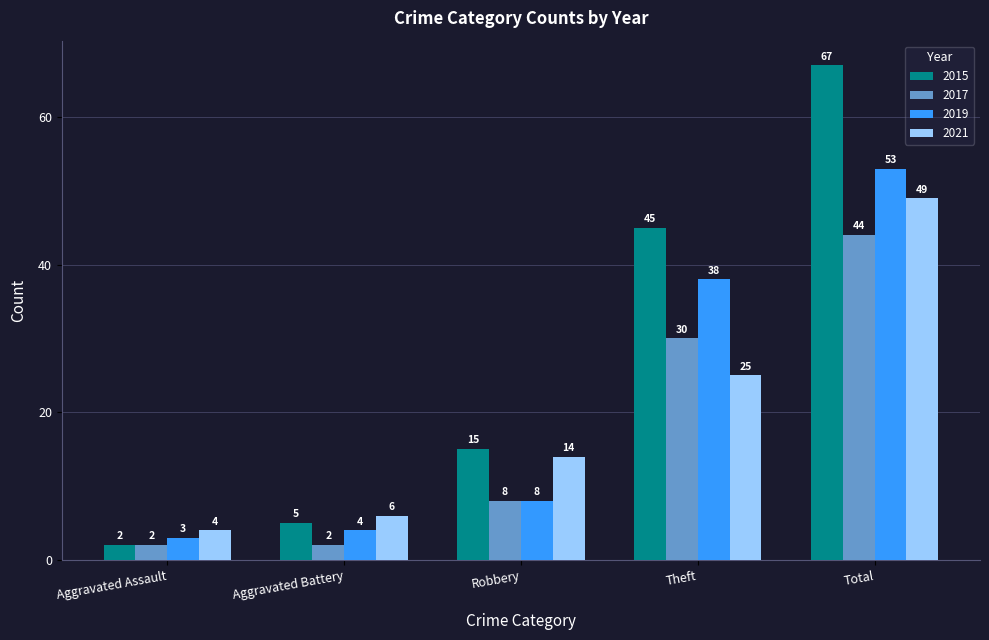

True or false: 2019 has a value of 3 at Robbery.

False